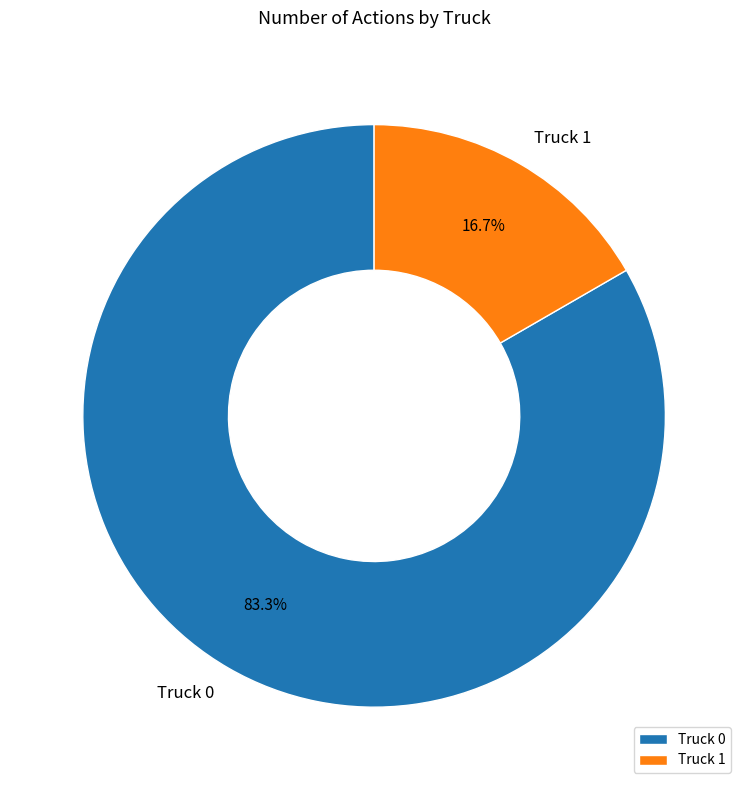

Rank the categories by value from highest to lowest.

Truck 0, Truck 1